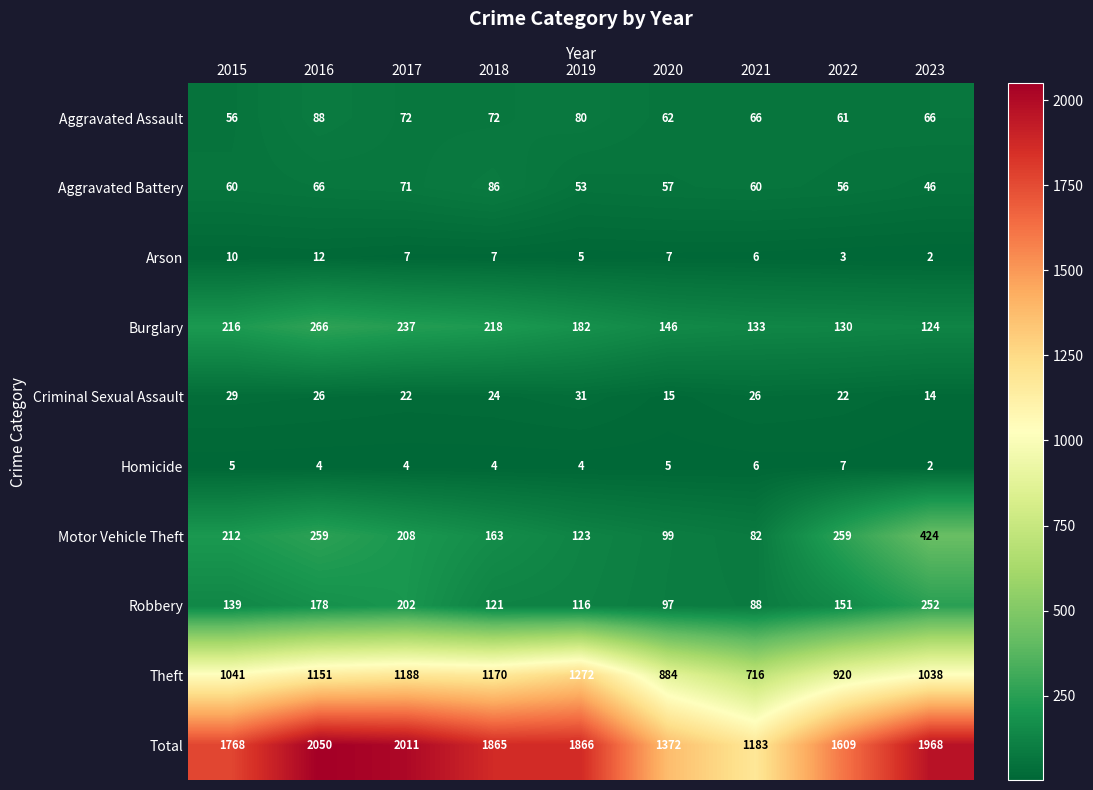

What is the spread (max minus min) of values at 2020?

1367